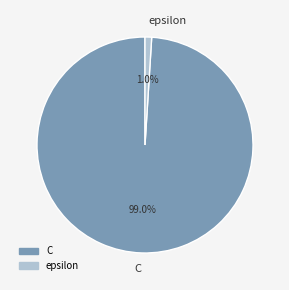

To the nearest percent, what is the difference between the largest and smallest slice percentages?

98%